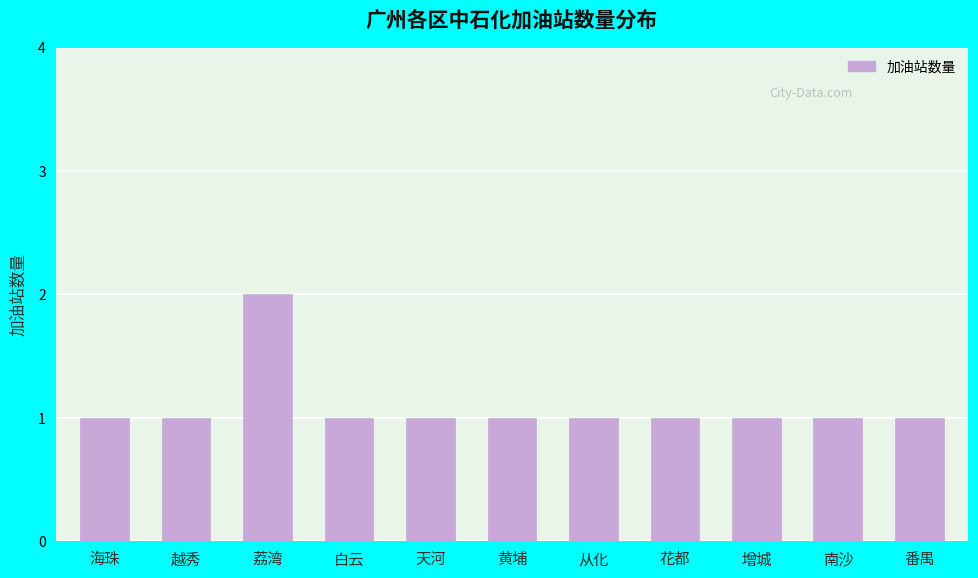

What position from the left is 白云?

4